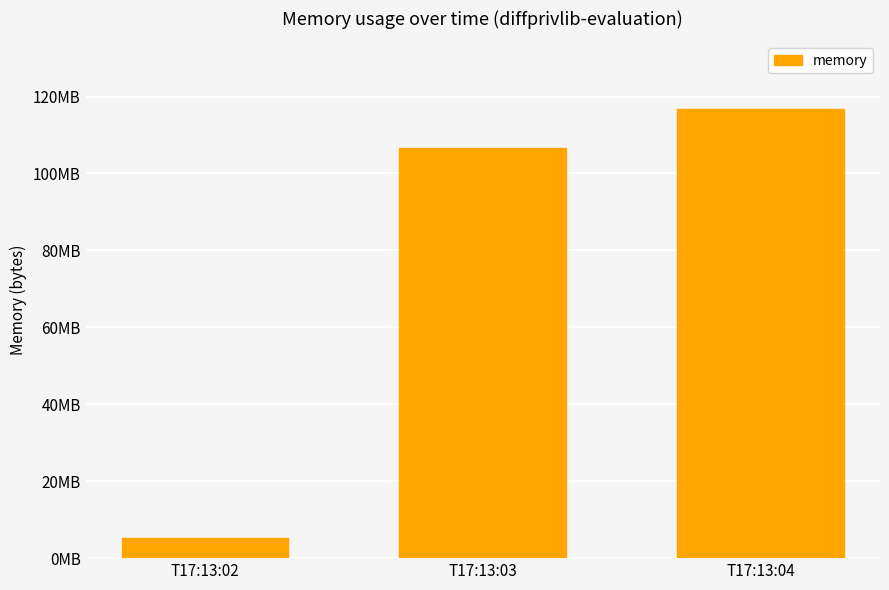

What is the difference between the values at T17:13:03 and T17:13:02?

101208064